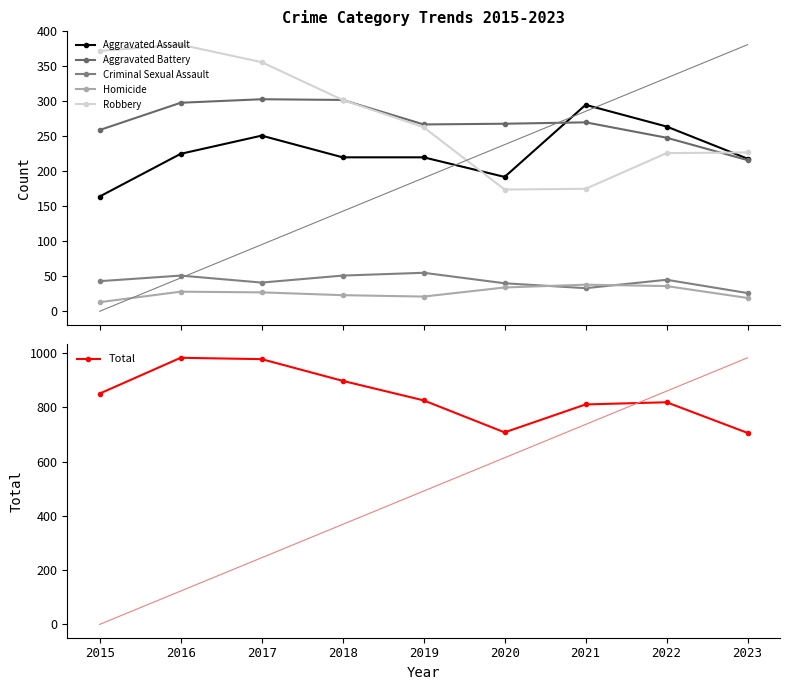

True or false: Homicide has more than 2 interior local peaks.

False